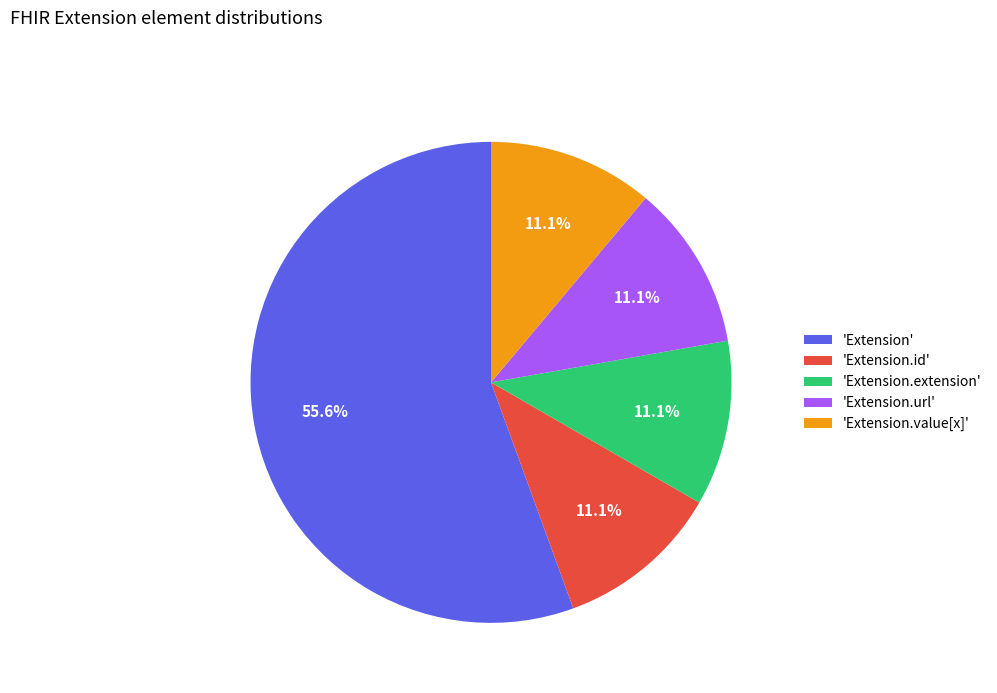

Is there any slice that represents more than half of the pie?

Yes